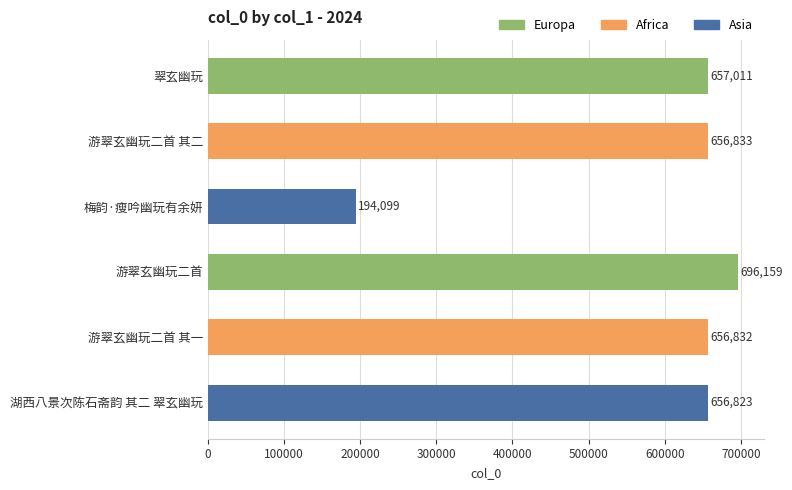

True or false: the data shows 260414 at 湖西八景次陈石斋韵 其二 翠玄幽玩.

False